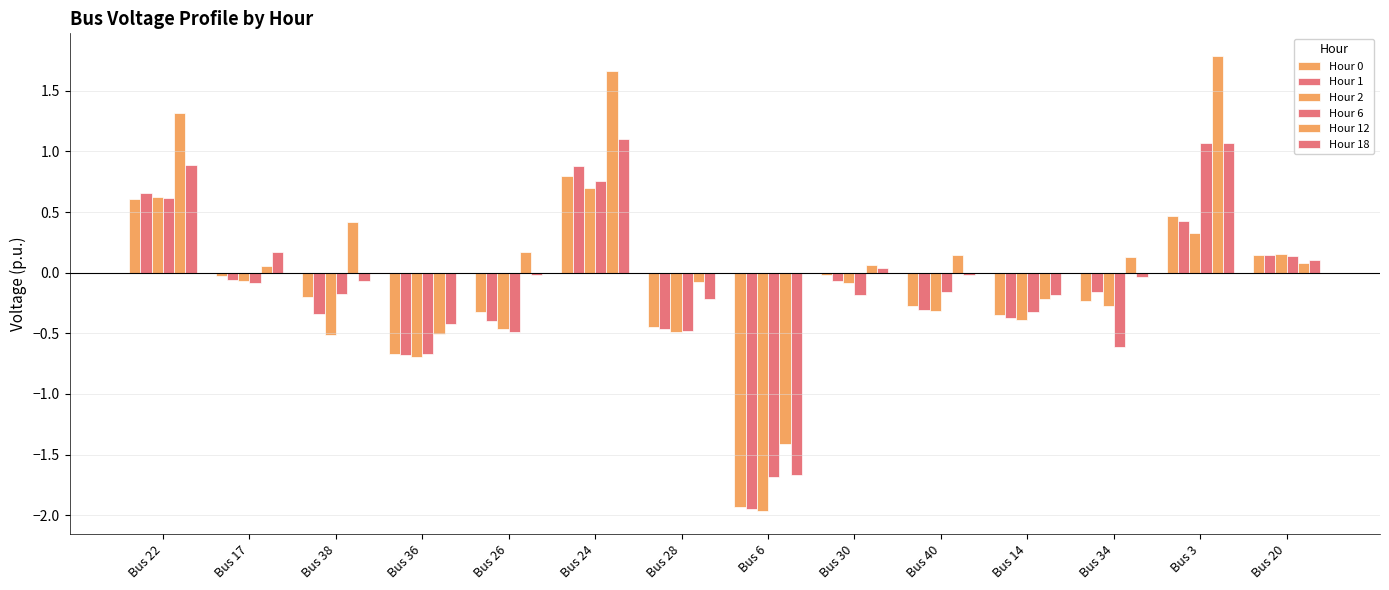

What is the difference between the maximum and second lowest values in the Hour 0 series?

1.5